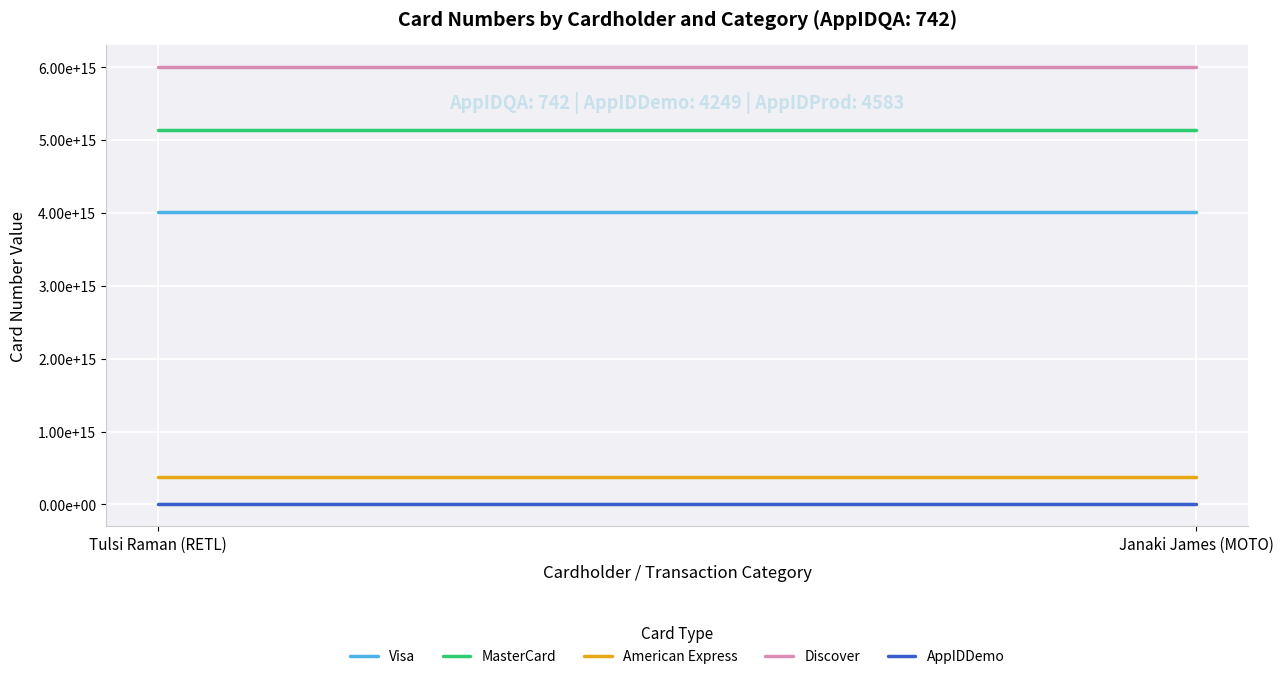

The value of MasterCard at Tulsi Raman (RETL) is 9078732421162050. True or false?

False